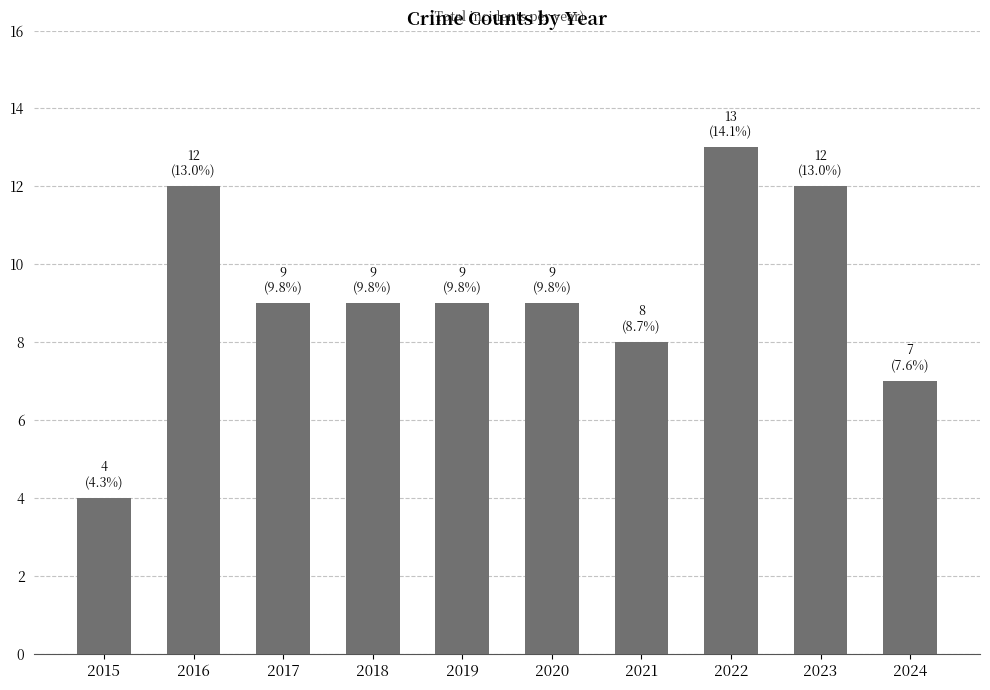

What is the value of the 2nd bar from the left?

12